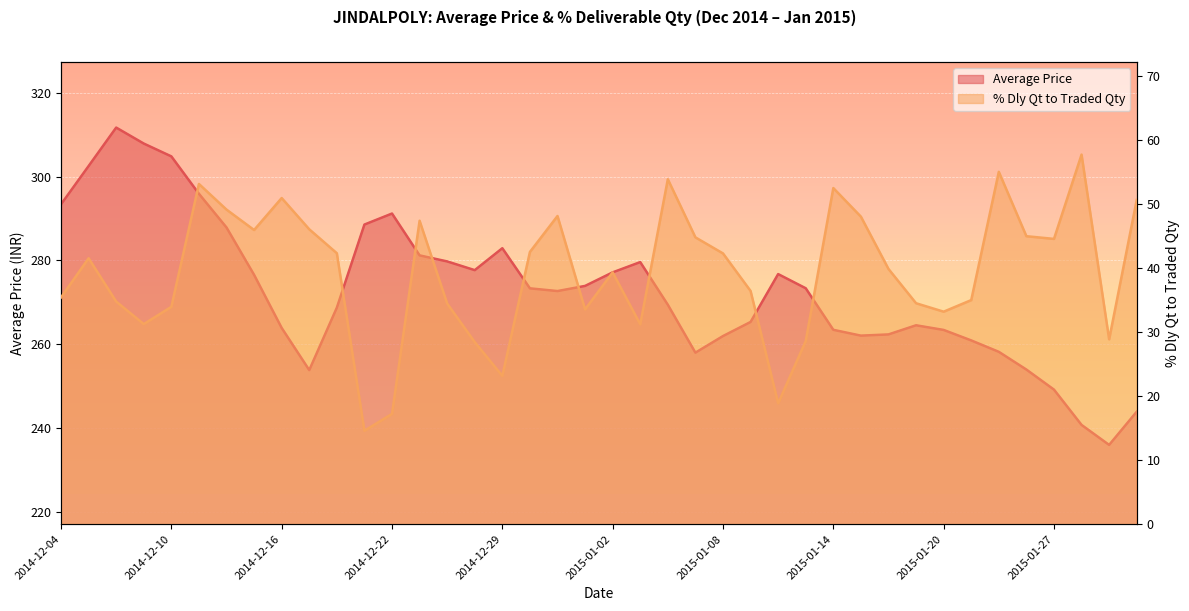

Does the chart display data point markers on the line(s)?

No